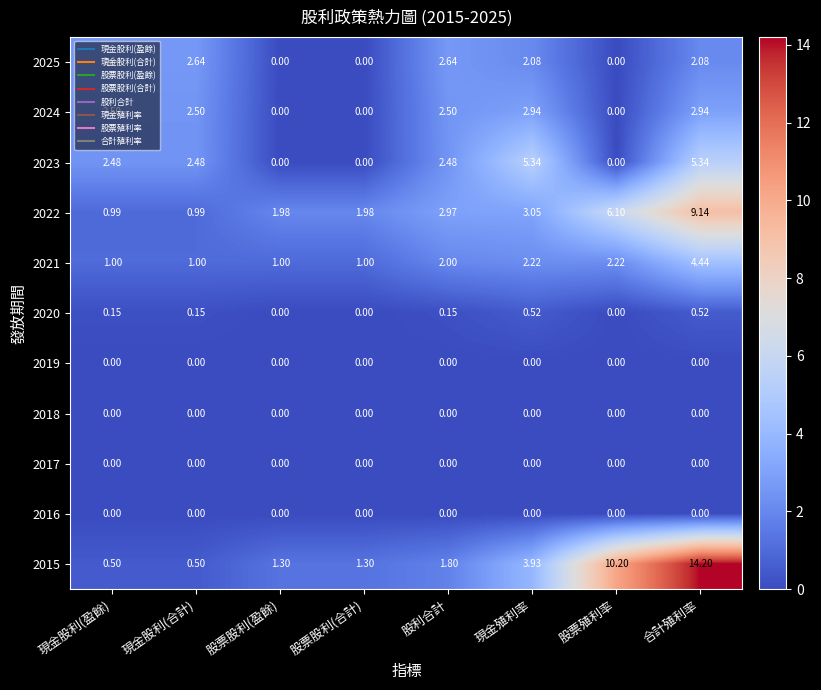

Where does the 2023 series first go above 2?

現金股利(盈餘)